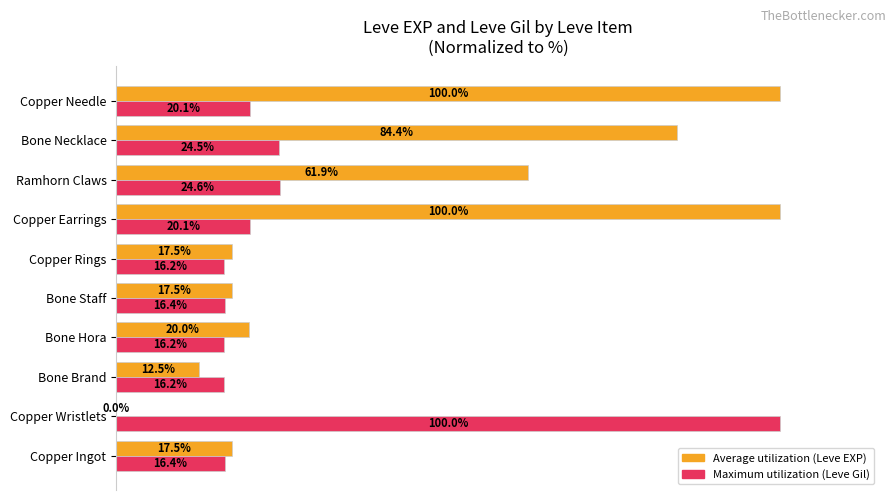

Which series has the largest total across all categories?

Average utilization (Leve EXP)